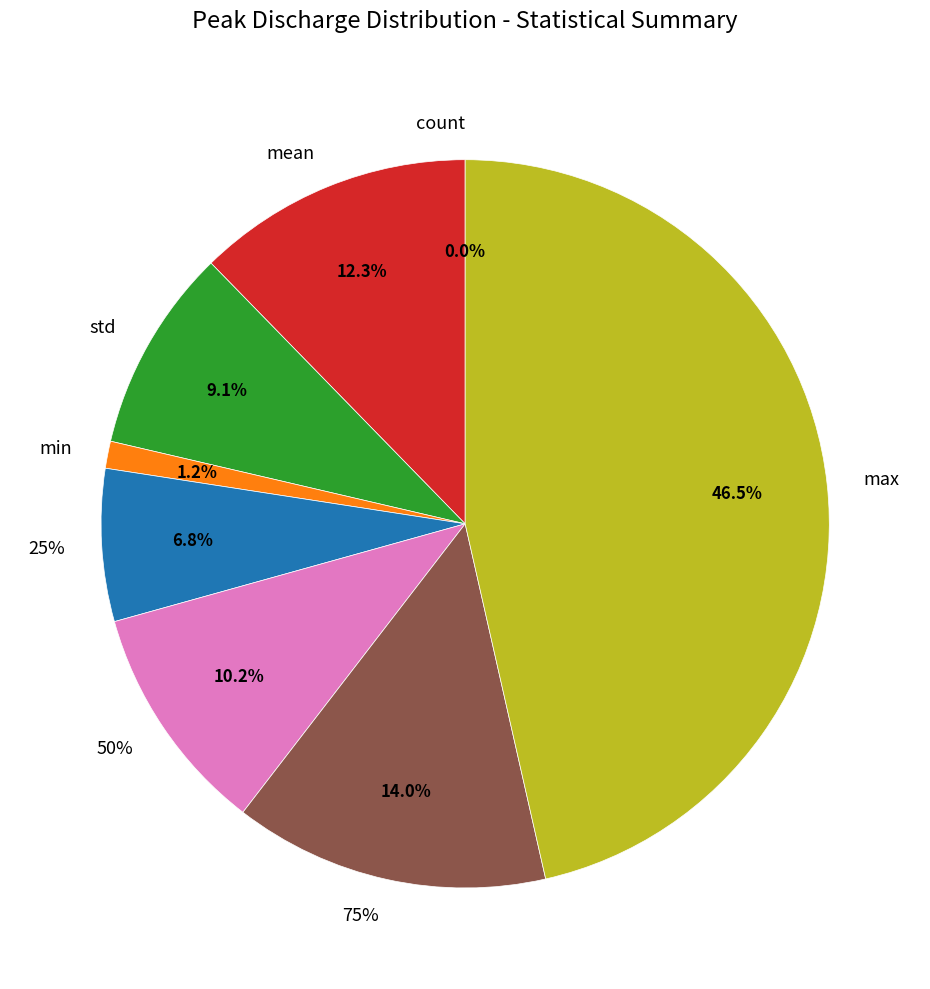

To the nearest percent, what is the average slice percentage?

12%